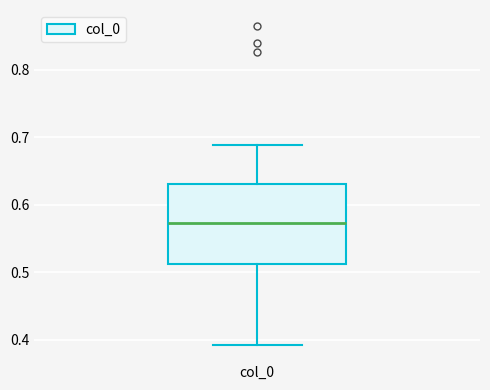

Read this box plot against the y-axis: the position of the median line, the range covered by the box, and the ends of both whiskers. The values are not printed on the chart, so give them approximately, as read against the axis.

median 0.57, box 0.51 to 0.63, whiskers 0.39 to 0.69